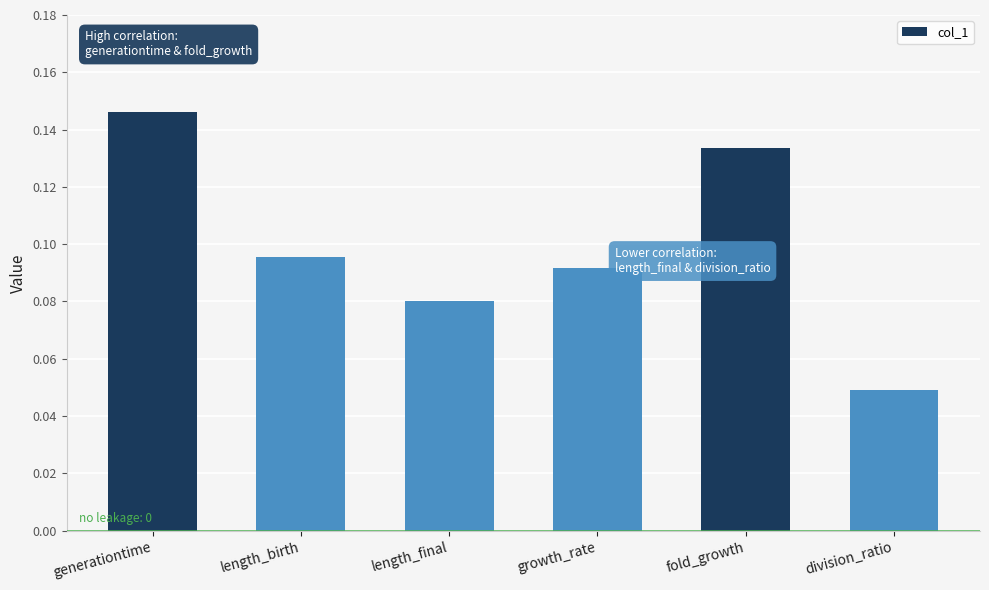

What is the label of the 6th bar from the right?

generationtime